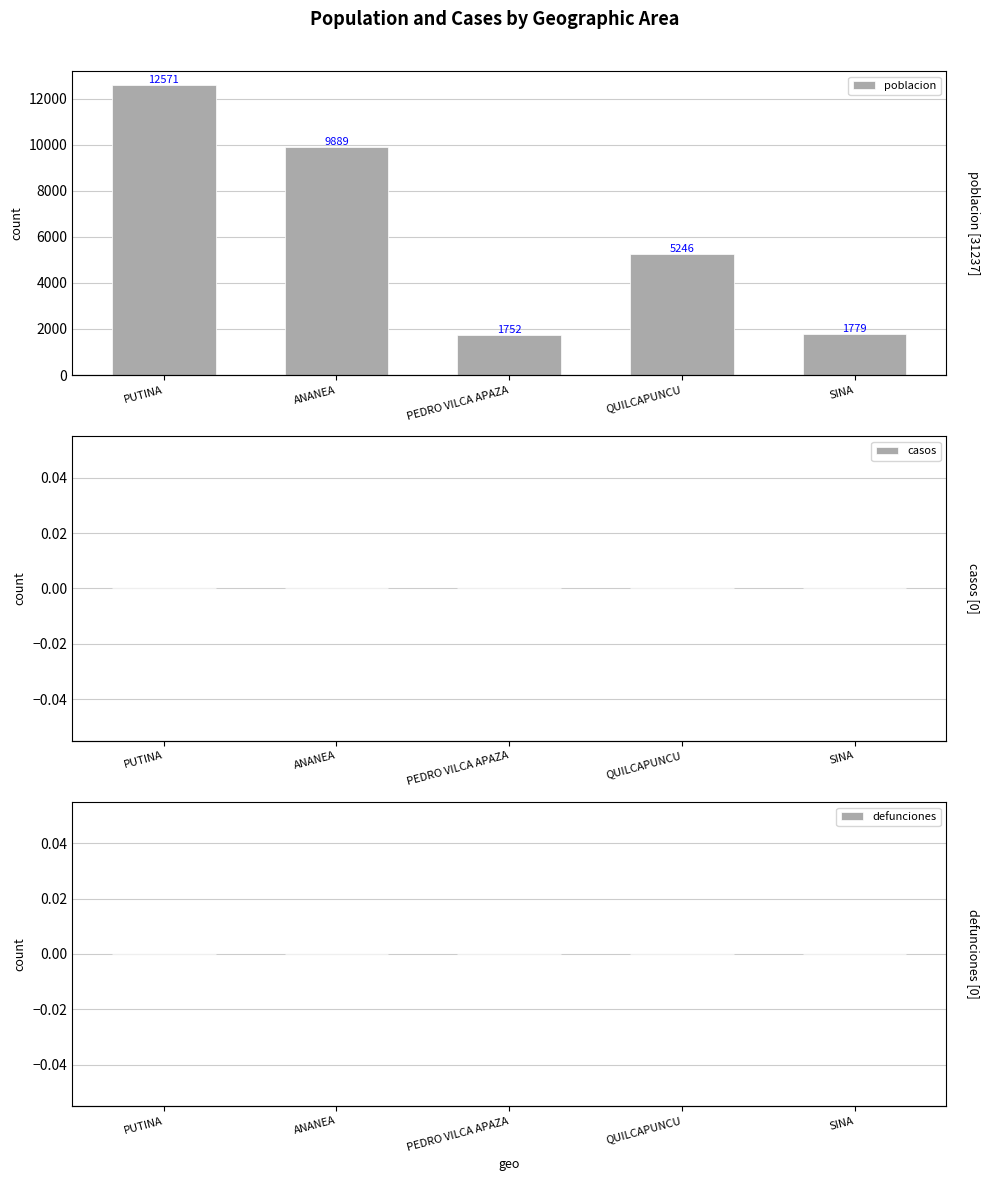

Which series has the largest range (max minus min)?

poblacion